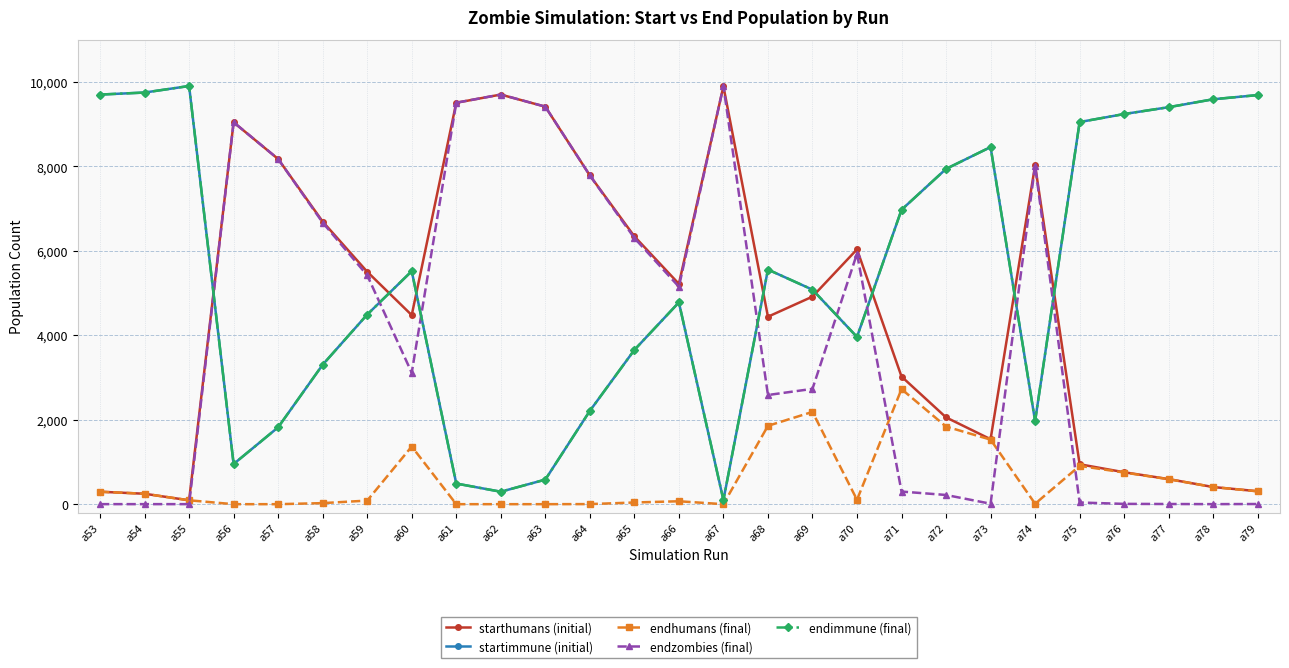

True or false: starthumans (initial) has a value of 5507 at a59.

True